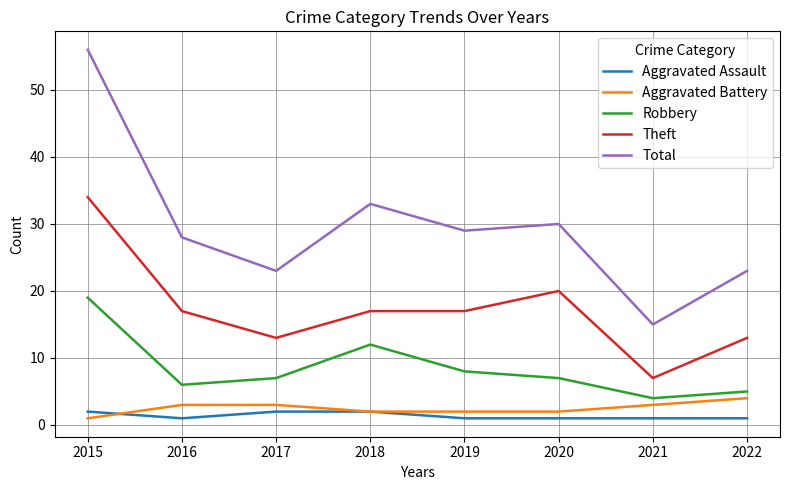

What is the difference between the second highest and minimum values in the Aggravated Battery series?

2